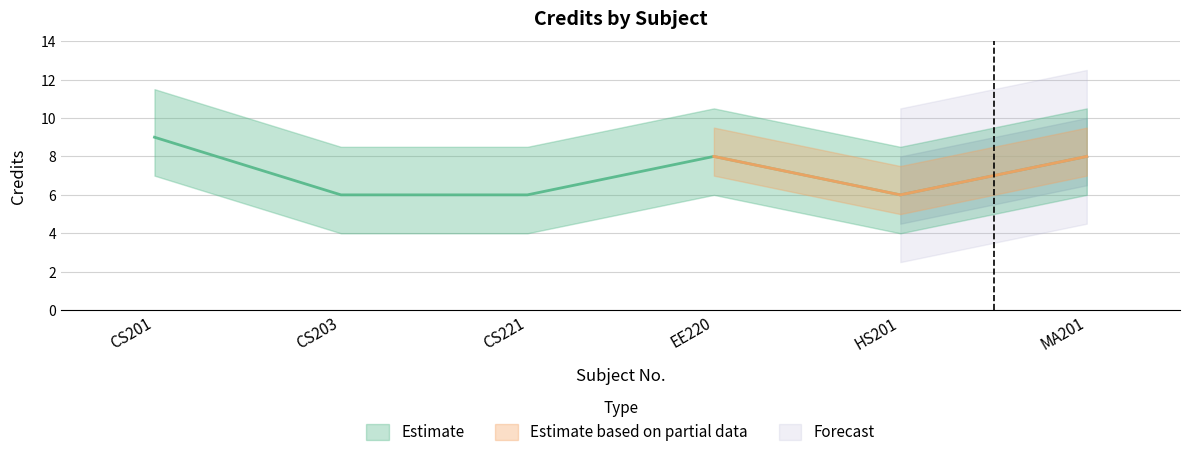

The chart shows a value of 5 at MA201. True or false?

False